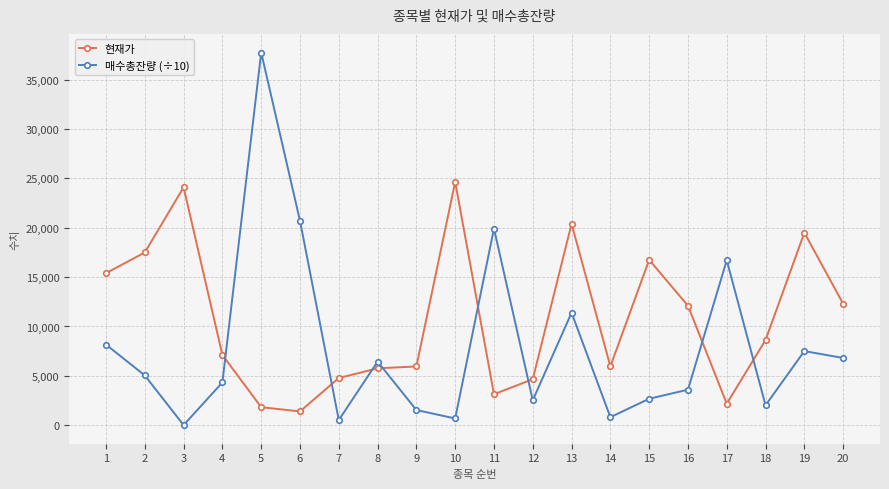

What is the approximate value of 현재가 at 8?

5760.0